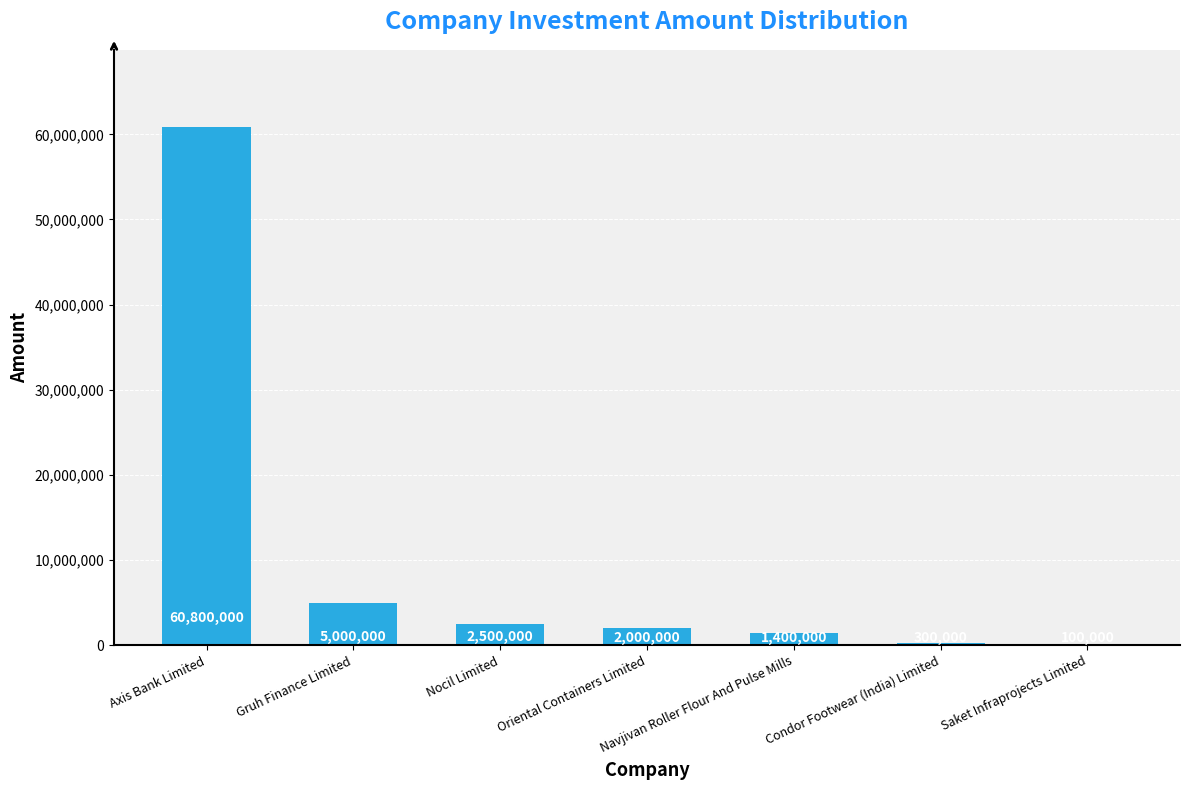

What is the sum of the values at Axis Bank Limited and Gruh Finance Limited?

65800000